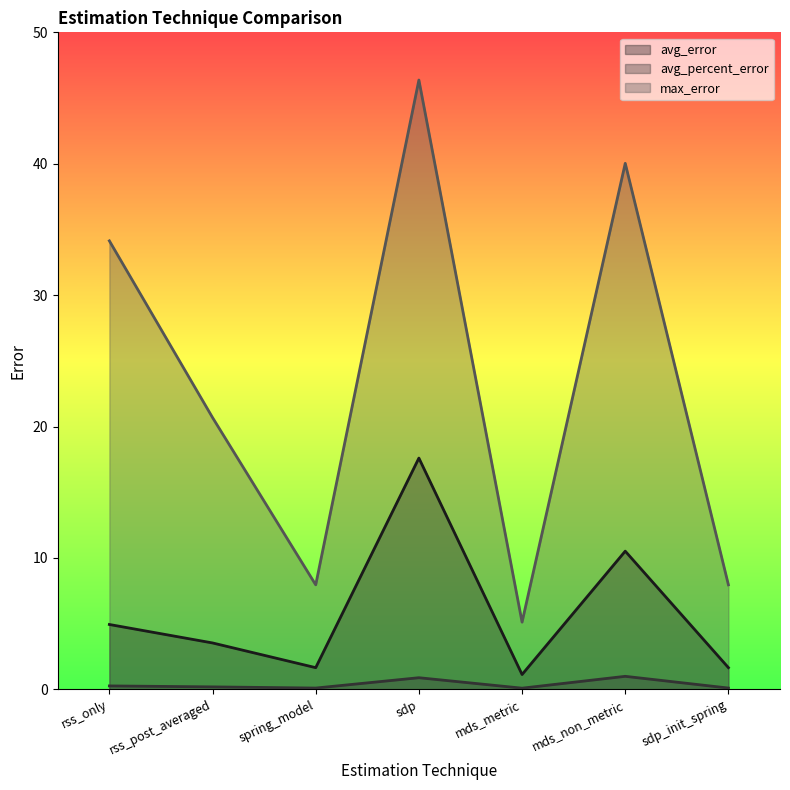

Which series has the widest spread of values?

max_error